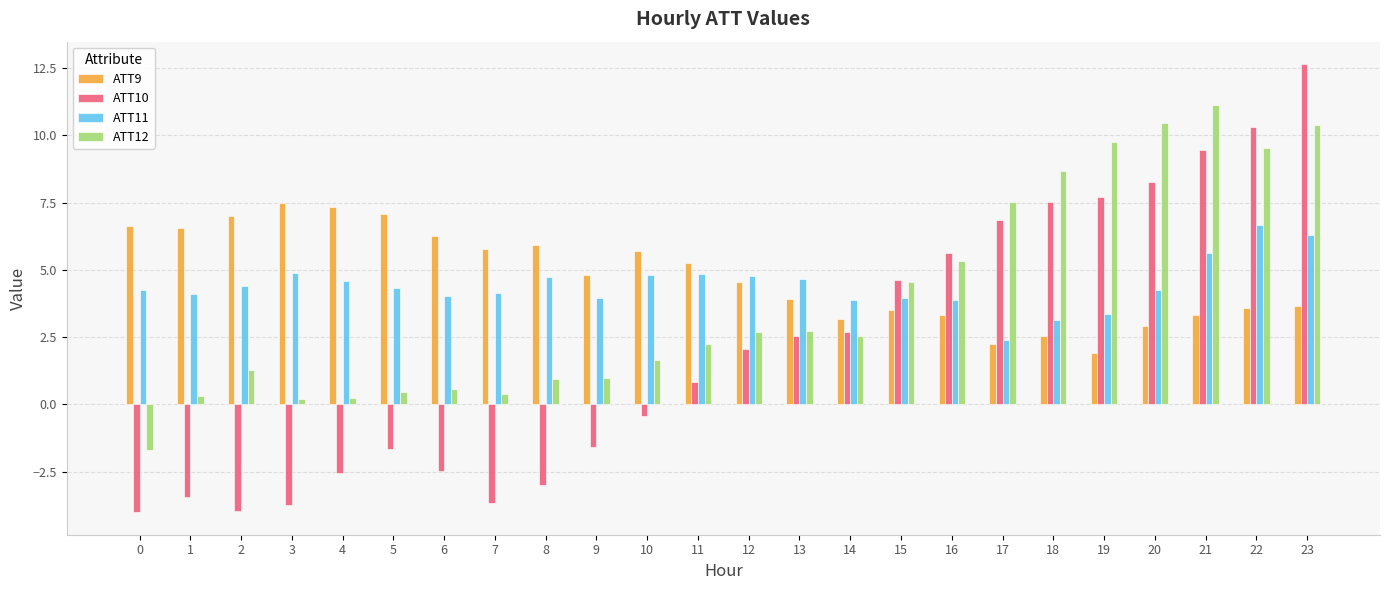

What are all the series names shown in the legend?

ATT9, ATT10, ATT11, ATT12